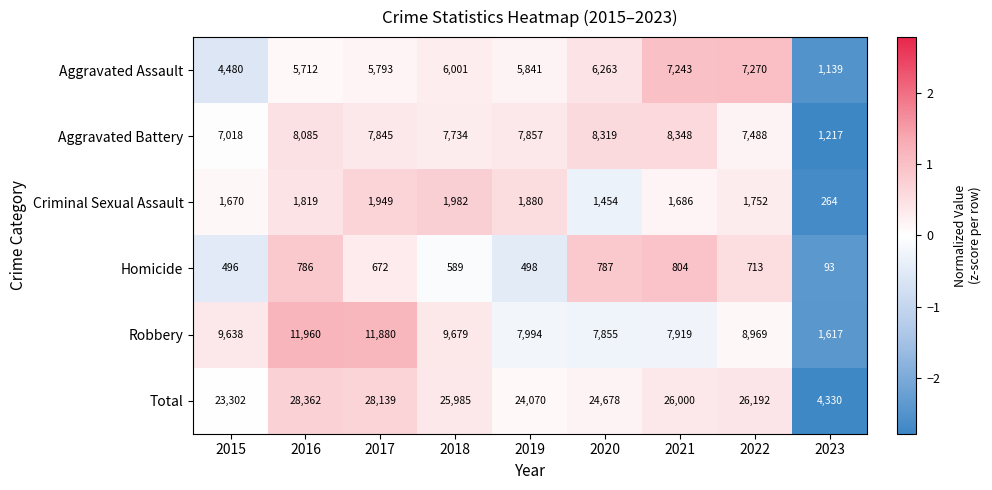

What is the highest value of the Aggravated Battery series?

8348